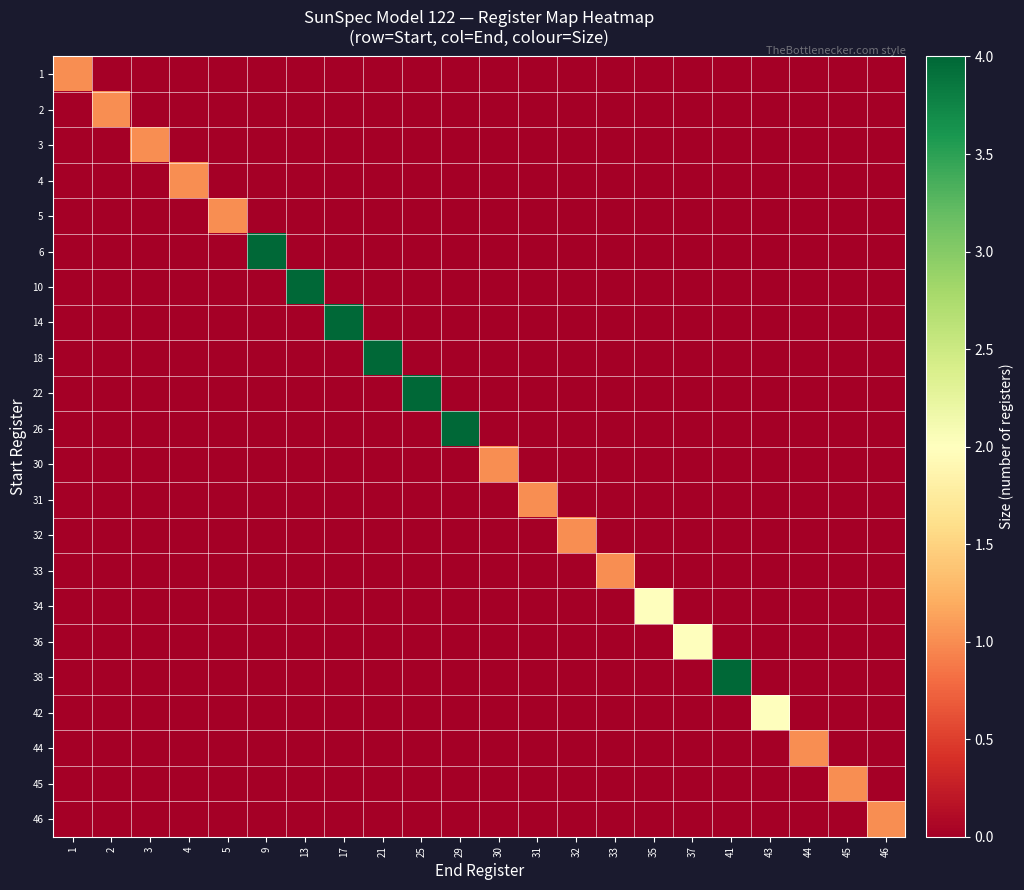

How many categories are shown in the chart?

22